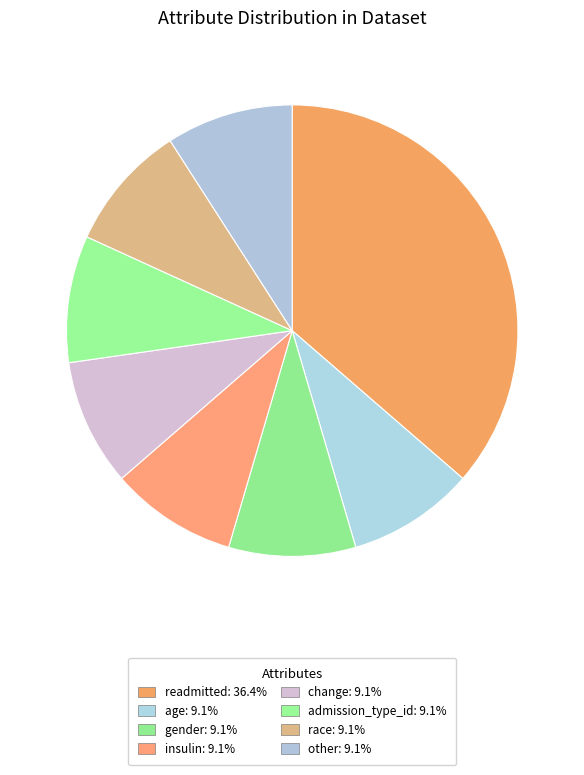

Count the number of slices in the pie.

8